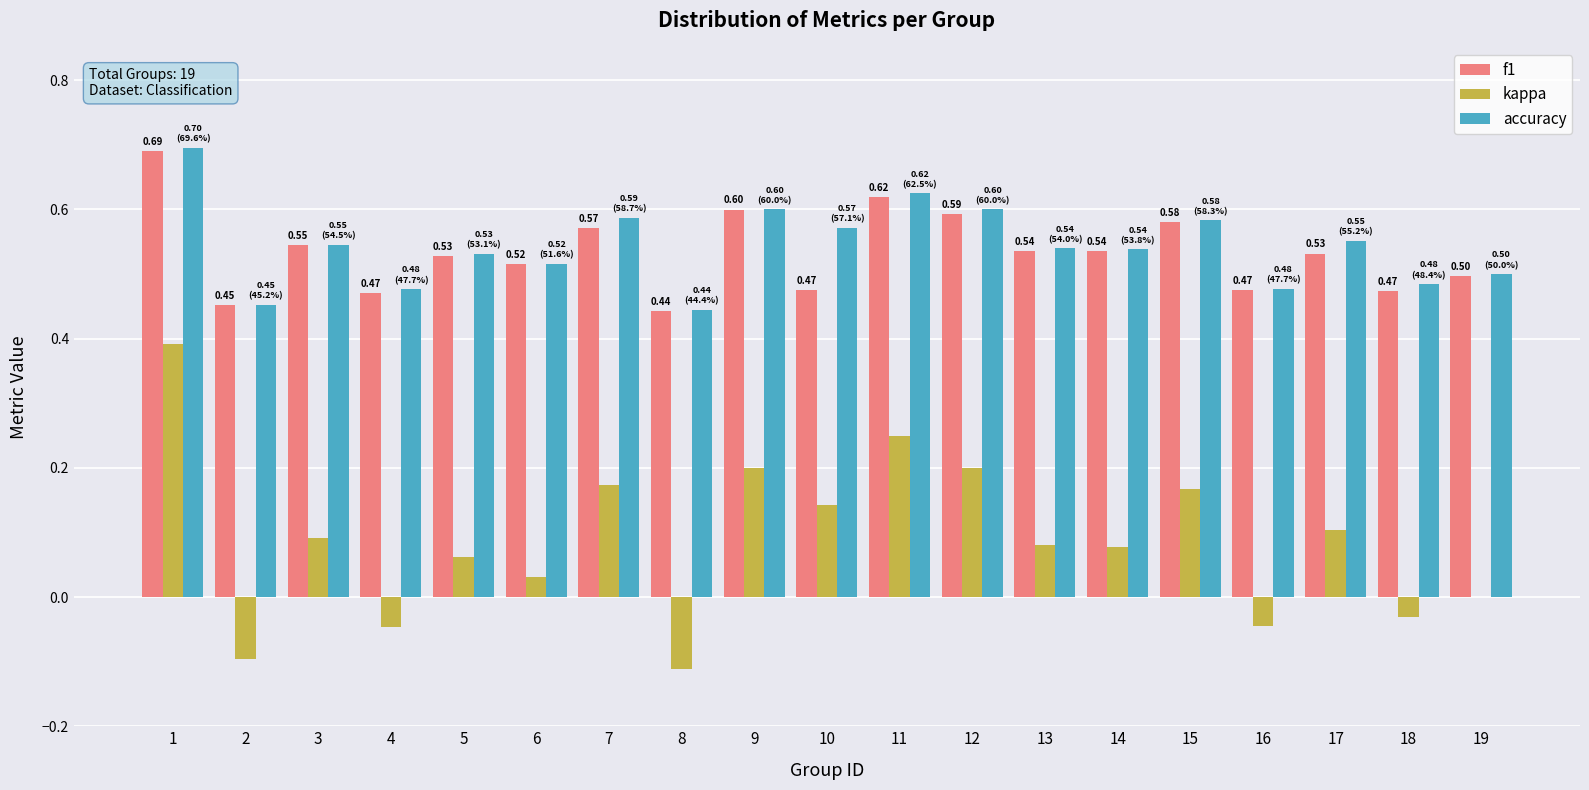

What is the sum of the f1 values at 4 and 13?

1.0